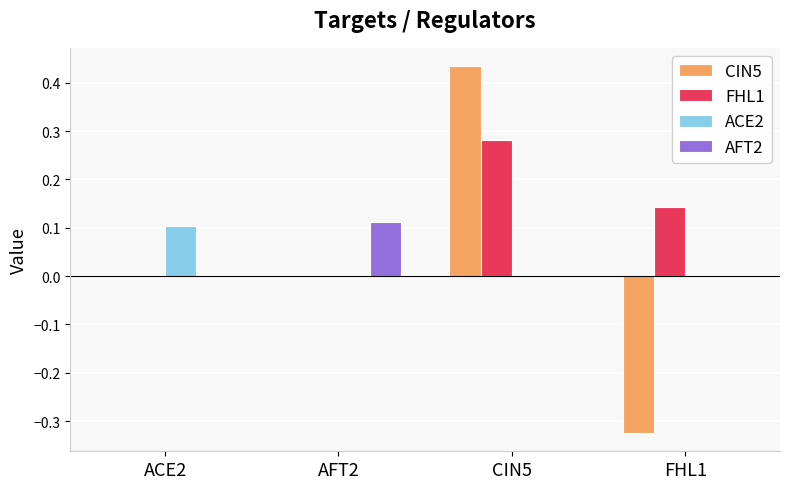

At which label does CIN5 reach its peak?

CIN5